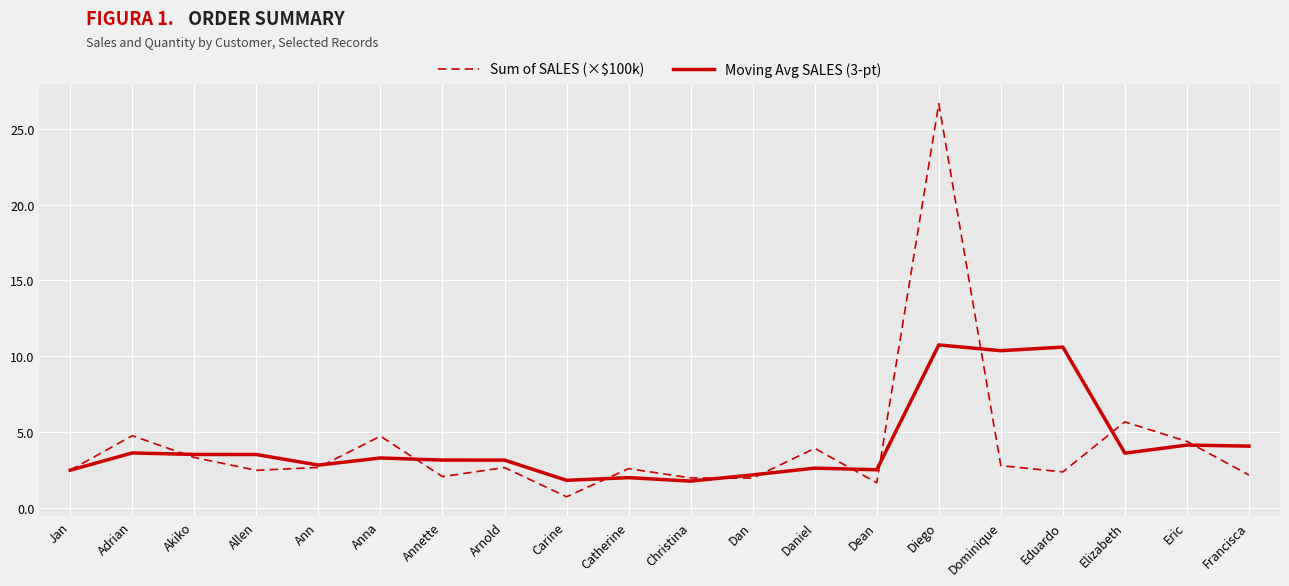

How many categories are shown in the chart?

20